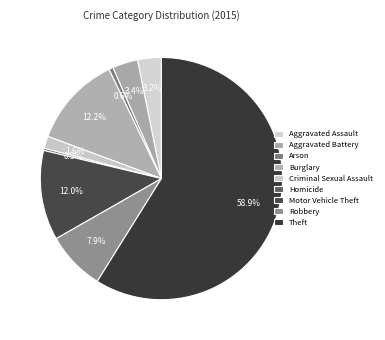

What is the smallest slice in the pie chart?

Homicide